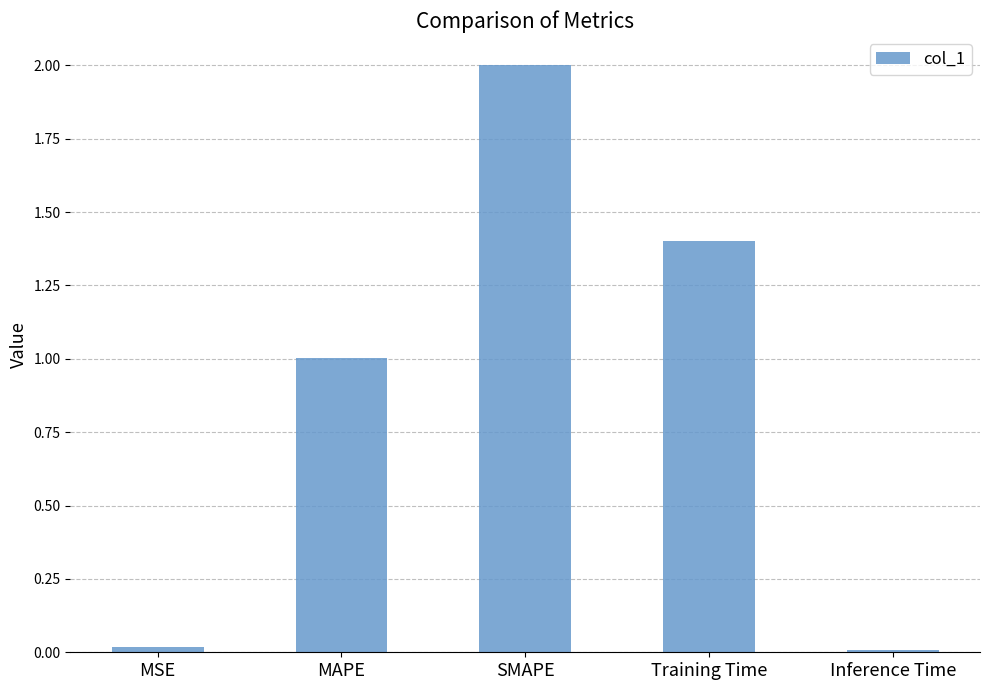

What is the value of the 4th bar from the left?

1.4